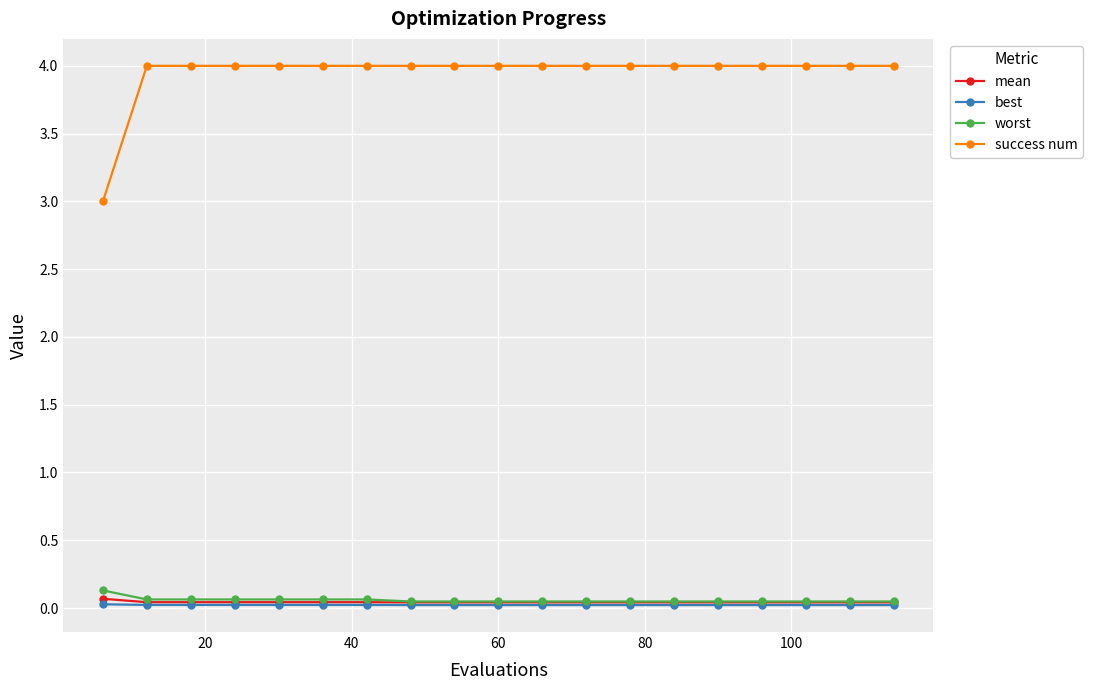

What is the value of the success num point at the 16th from the left?

4.0